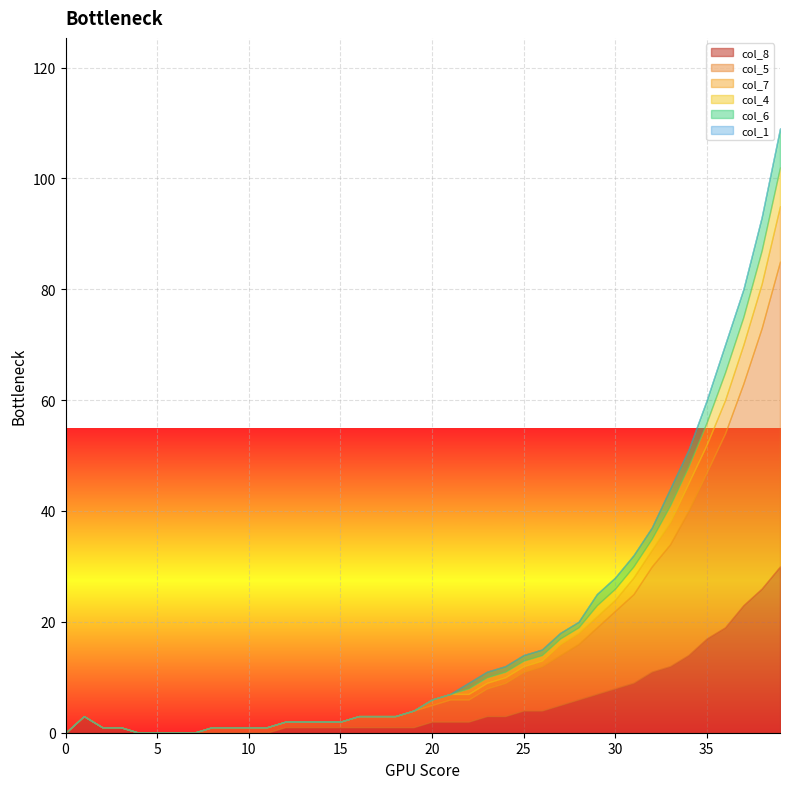

True or false: col_4 and col_5 cross at least once.

False